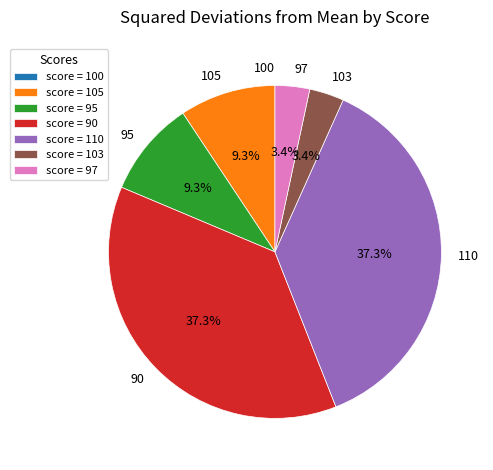

Combined, what portion of the pie is 103 and 90?

40.7%